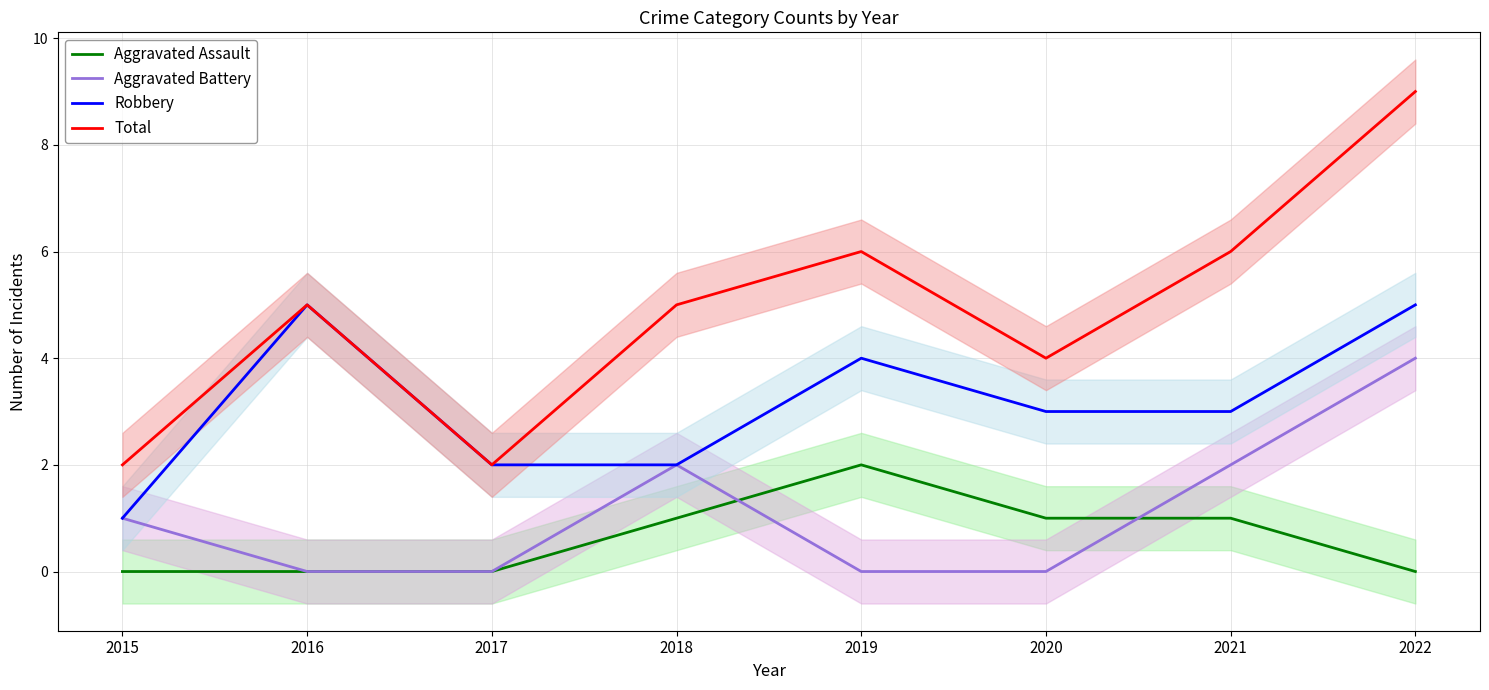

How many values in the Total series are below 5?

3